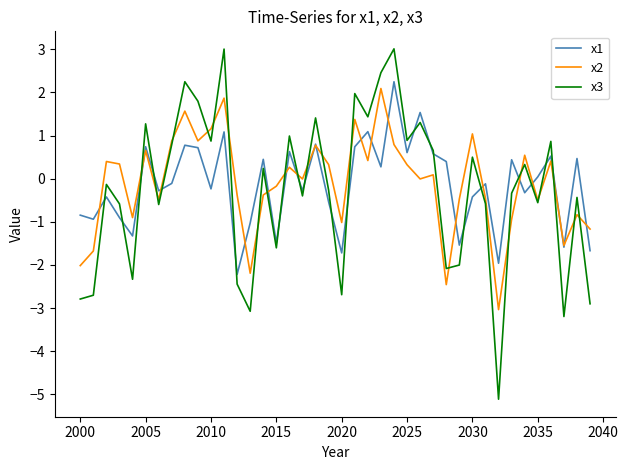

What are all the series names shown in the legend?

x1, x2, x3